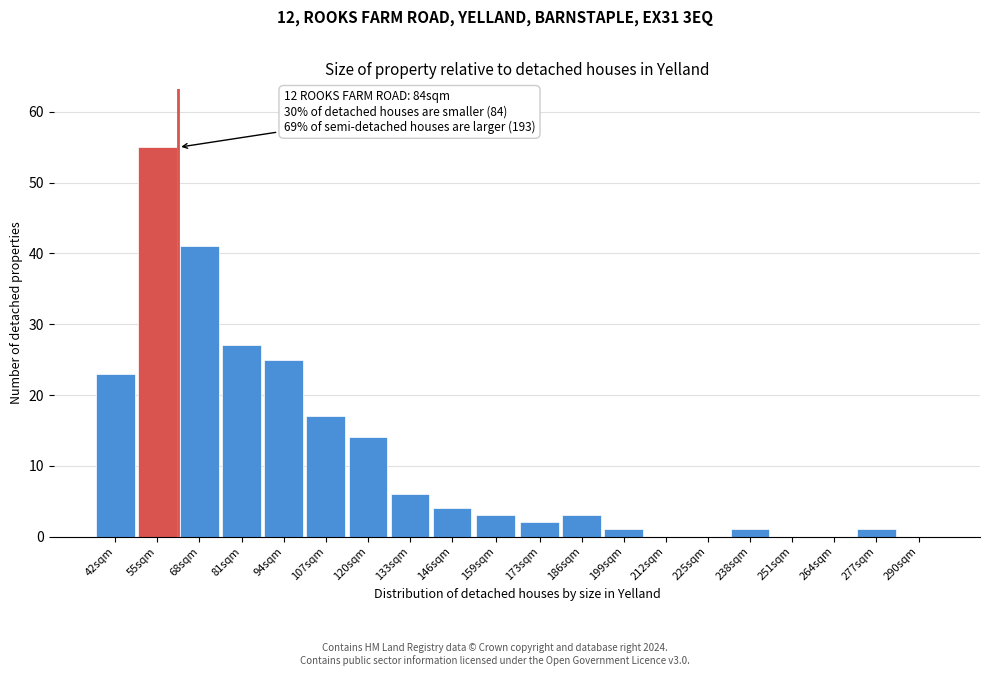

Reading left to right, extract all data points from this chart.

42sqm=23	55sqm=55	68sqm=41	81sqm=27	94sqm=25	107sqm=17	120sqm=14	133sqm=6	146sqm=4	159sqm=3	173sqm=2	186sqm=3	199sqm=1	212sqm=0	225sqm=0	238sqm=1	251sqm=0	264sqm=0	277sqm=1	290sqm=0